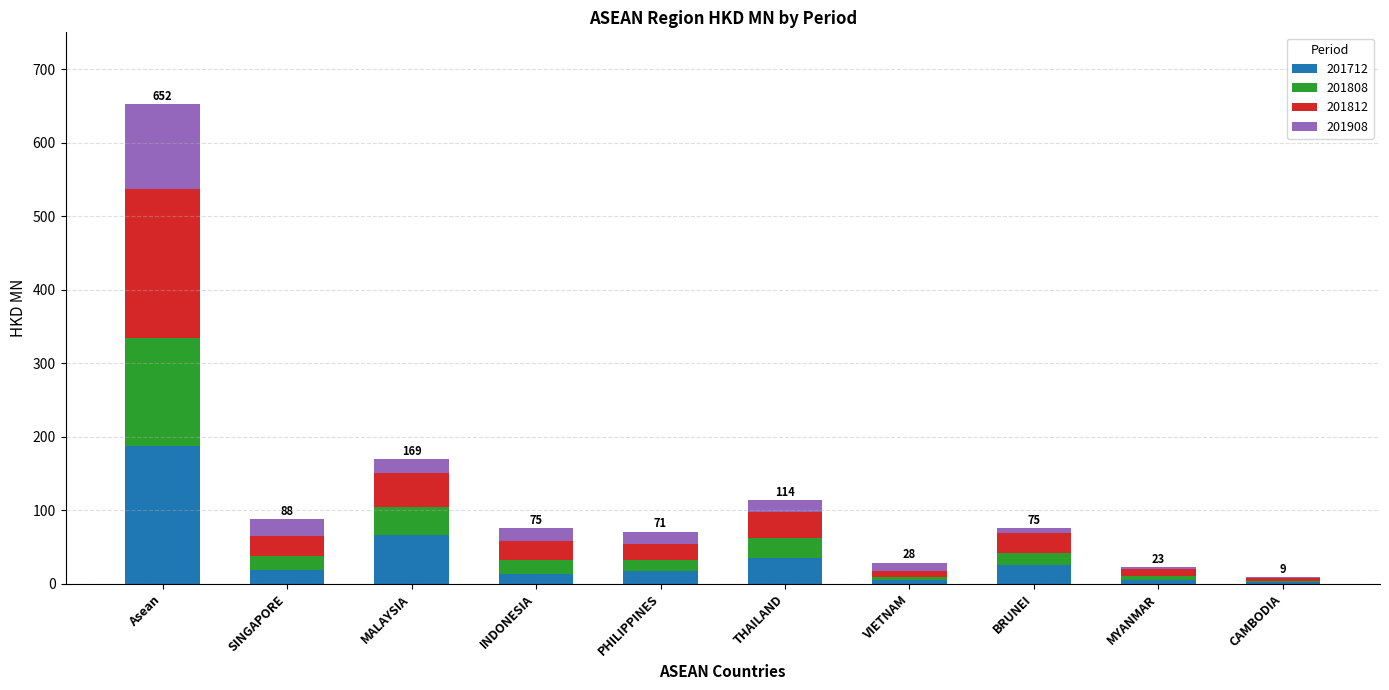

What is the total value across all series at MALAYSIA?

169.4